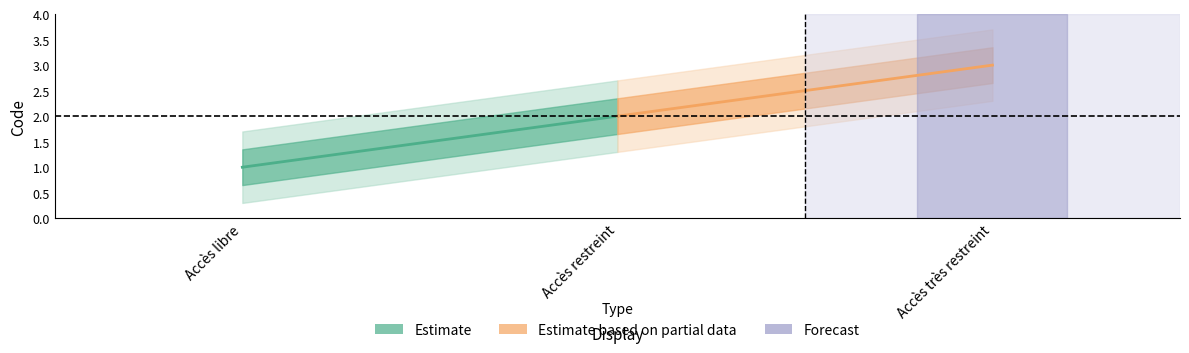

Rank the categories by value from highest to lowest.

Accès très restreint, Accès restreint, Accès libre